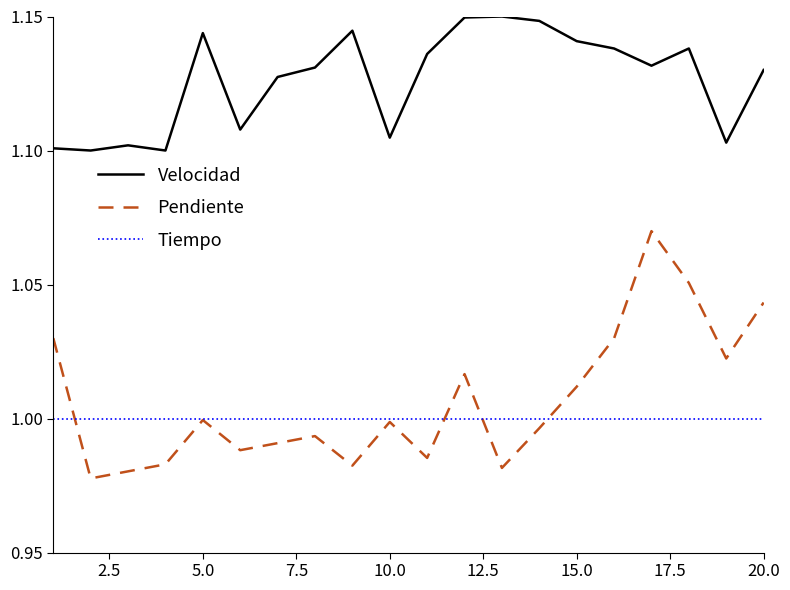

True or false: Velocidad and Tiempo cross at least once.

False